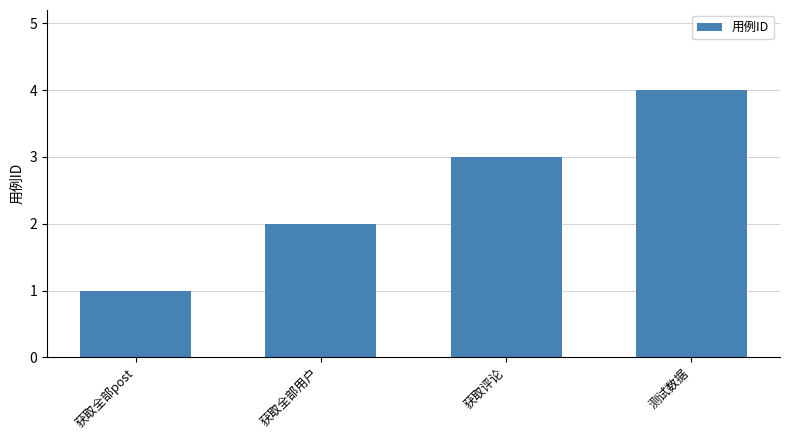

What is the label of the 1st bar from the left?

获取全部post